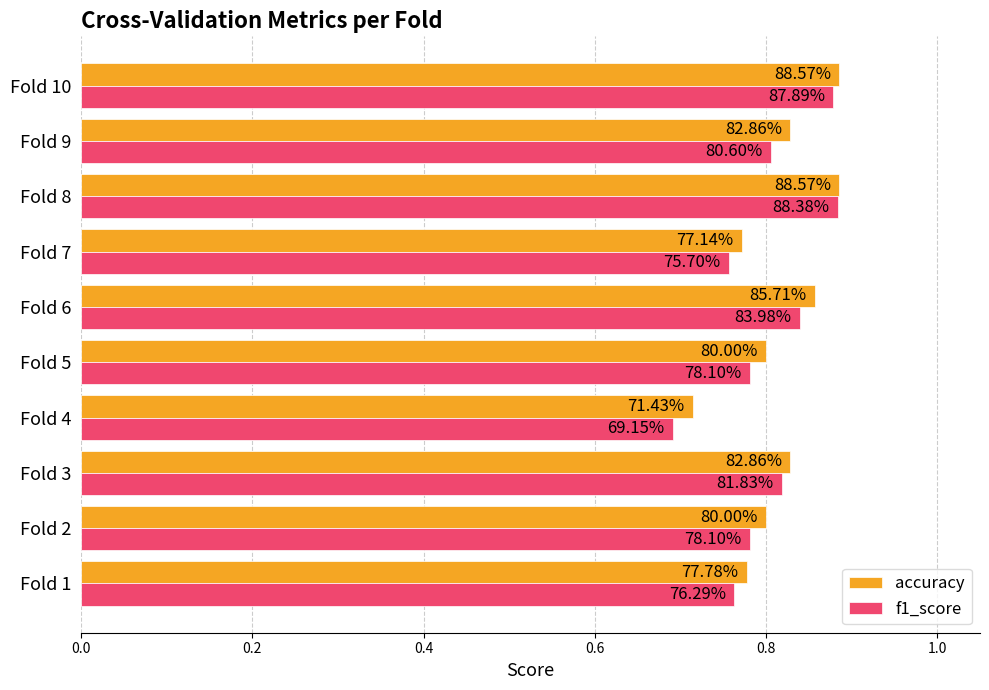

What are all the series names shown in the legend?

accuracy, f1_score